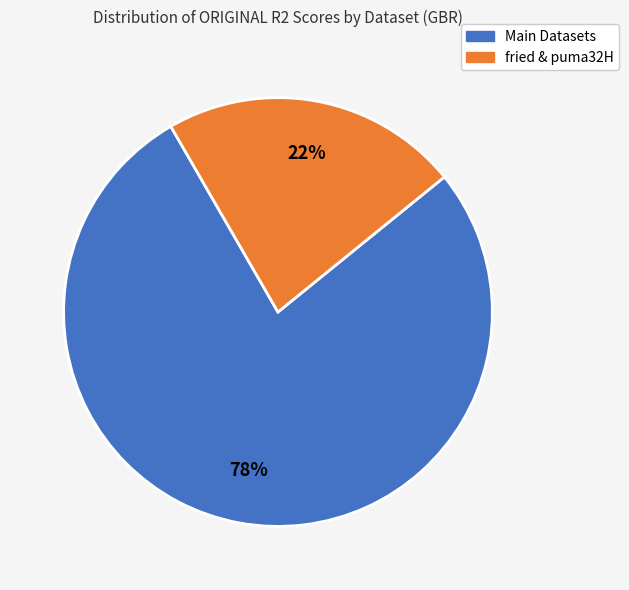

To the nearest percent, what is the average slice percentage?

50%